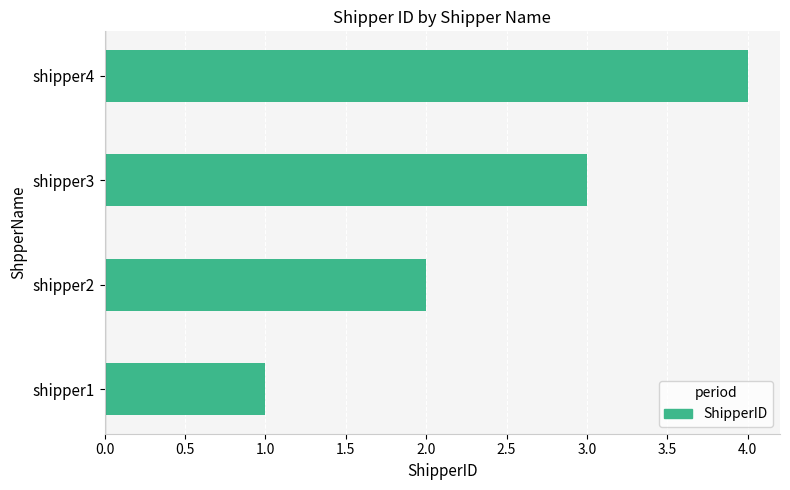

What is the smallest value displayed?

1